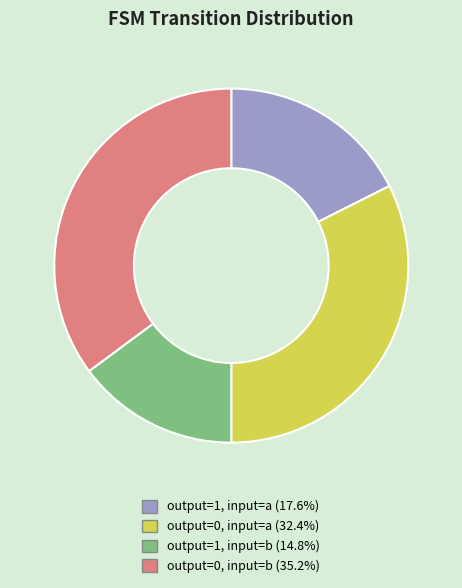

Is there a majority slice in this chart?

No